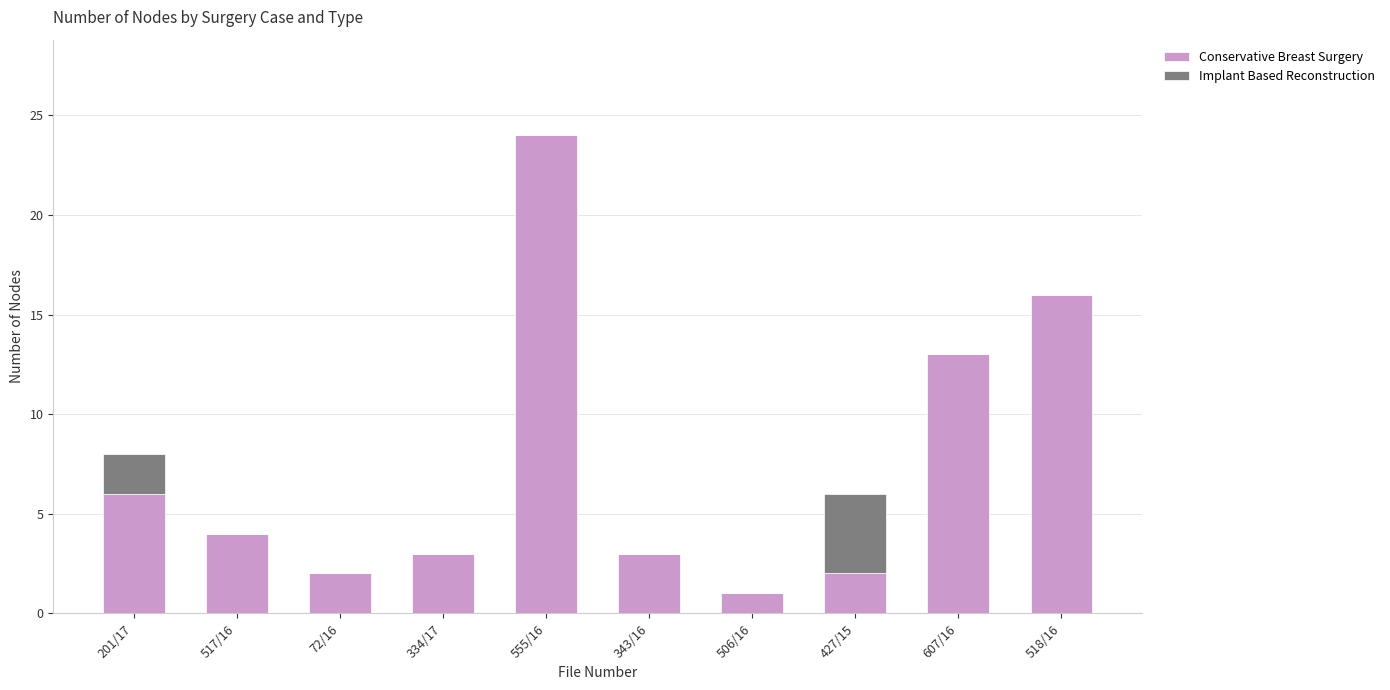

How many series are shown in this chart?

2